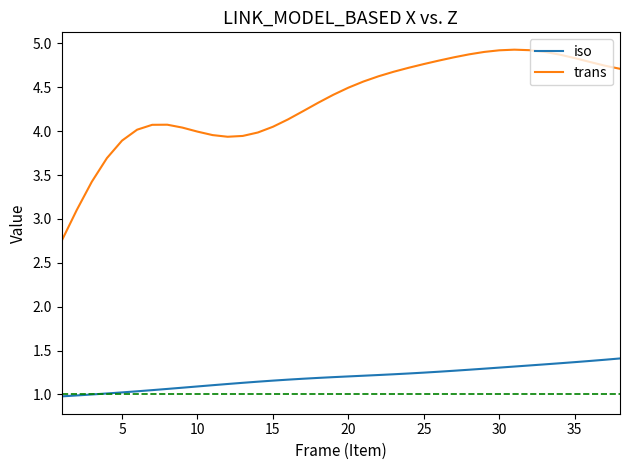

True or false: trans and iso cross at least once.

False